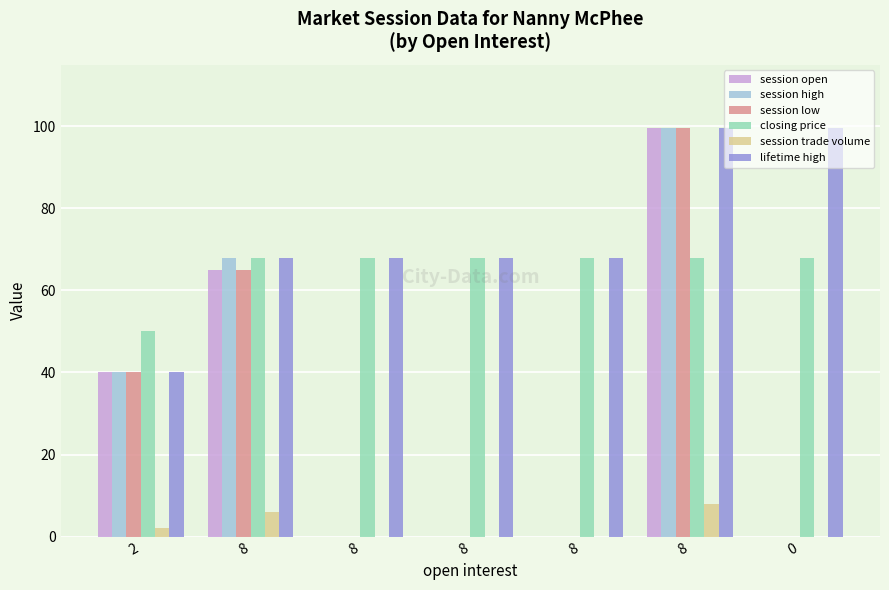

What is the label of the 6th bar from the left?

8